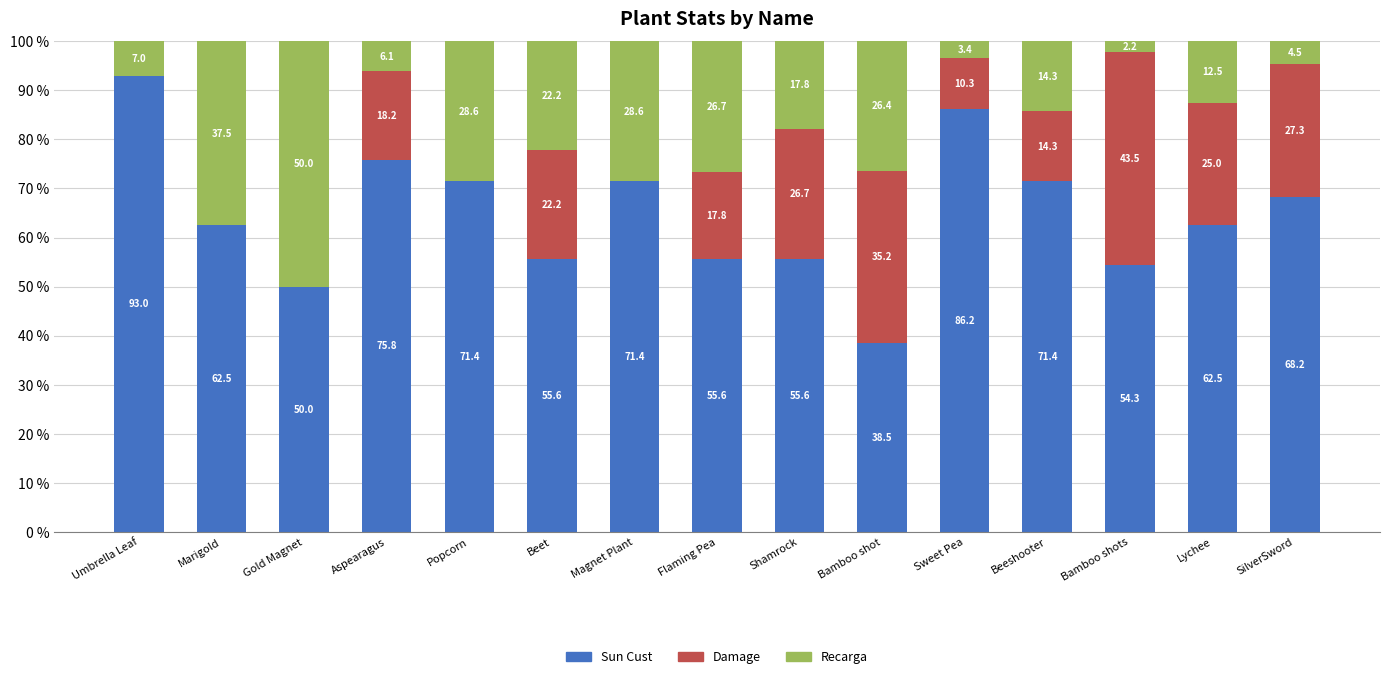

Is it true that Sun Cust equals 50.0 at Gold Magnet?

True